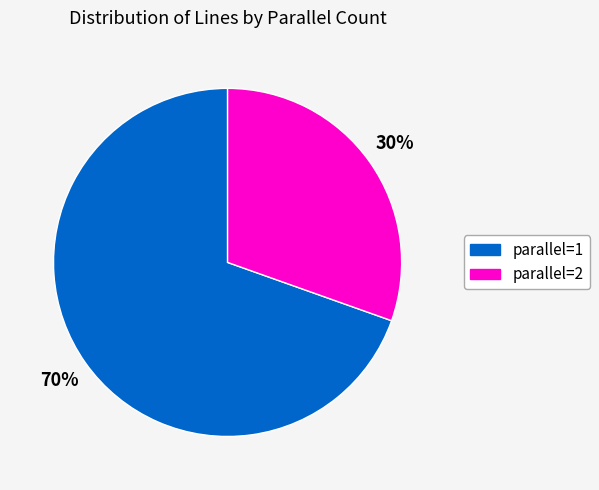

How many slices are in this pie chart?

2